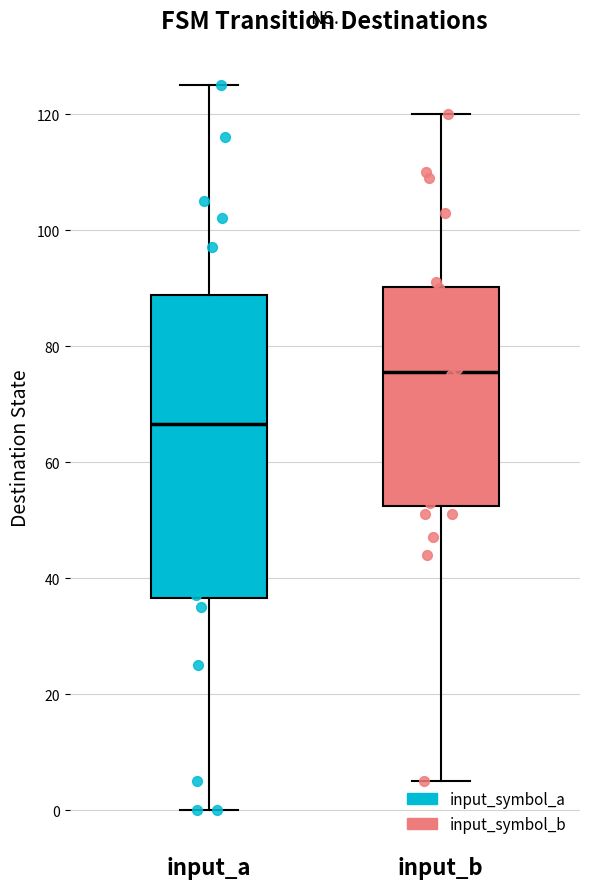

Which box has the lowest median line?

input_a